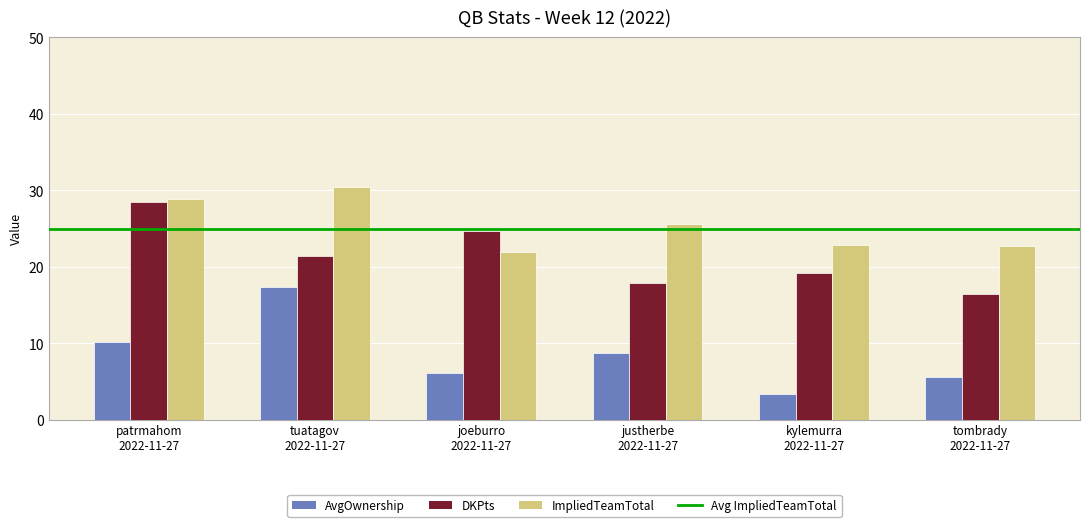

What is the average value of the AvgOwnership series?

8.6